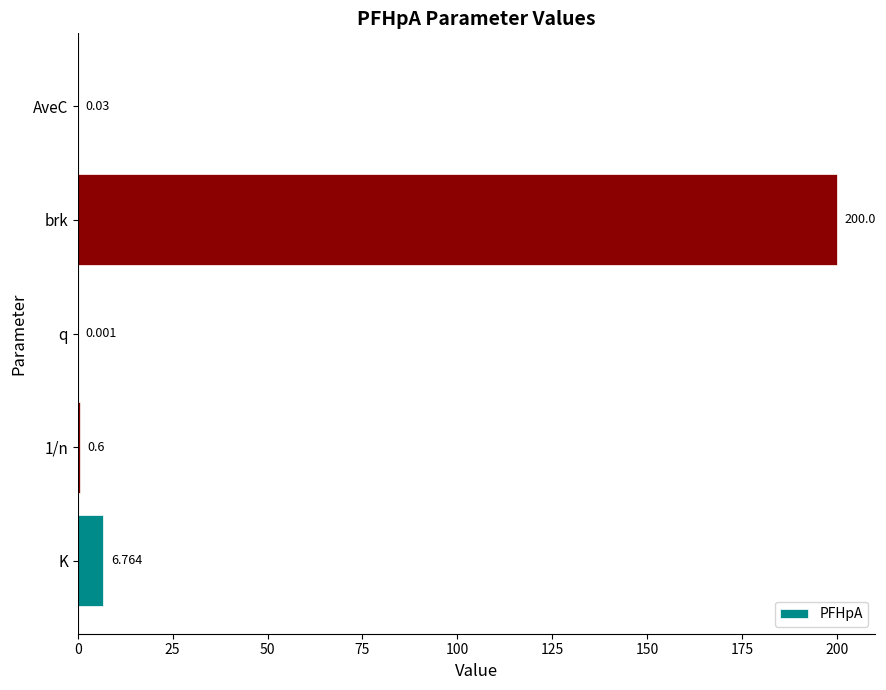

At which label is the value closest to 100?

K